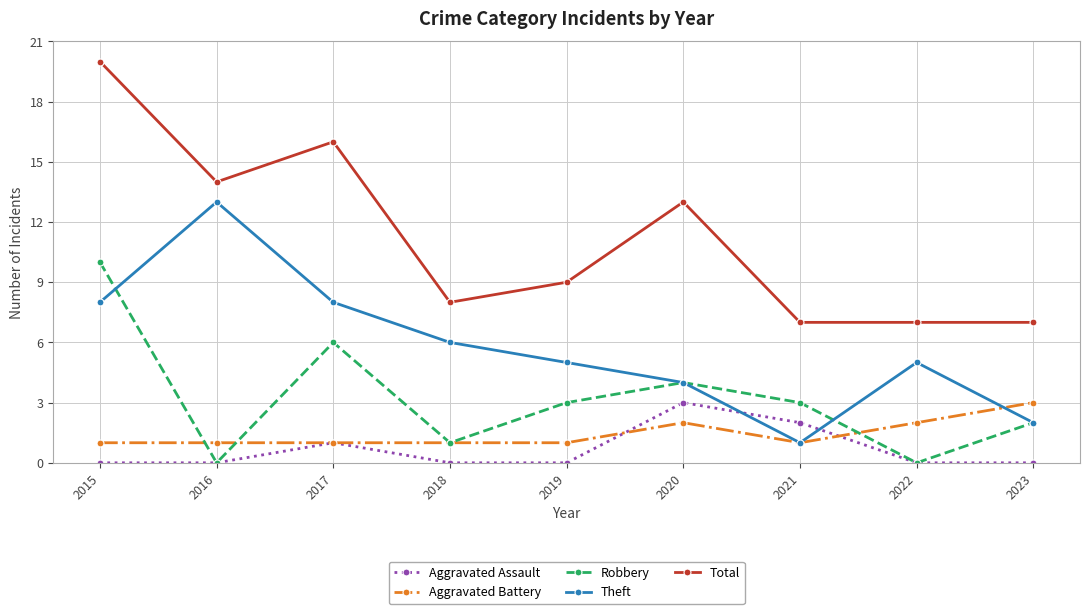

What is the value of the Aggravated Battery point at the 8th from the left?

2